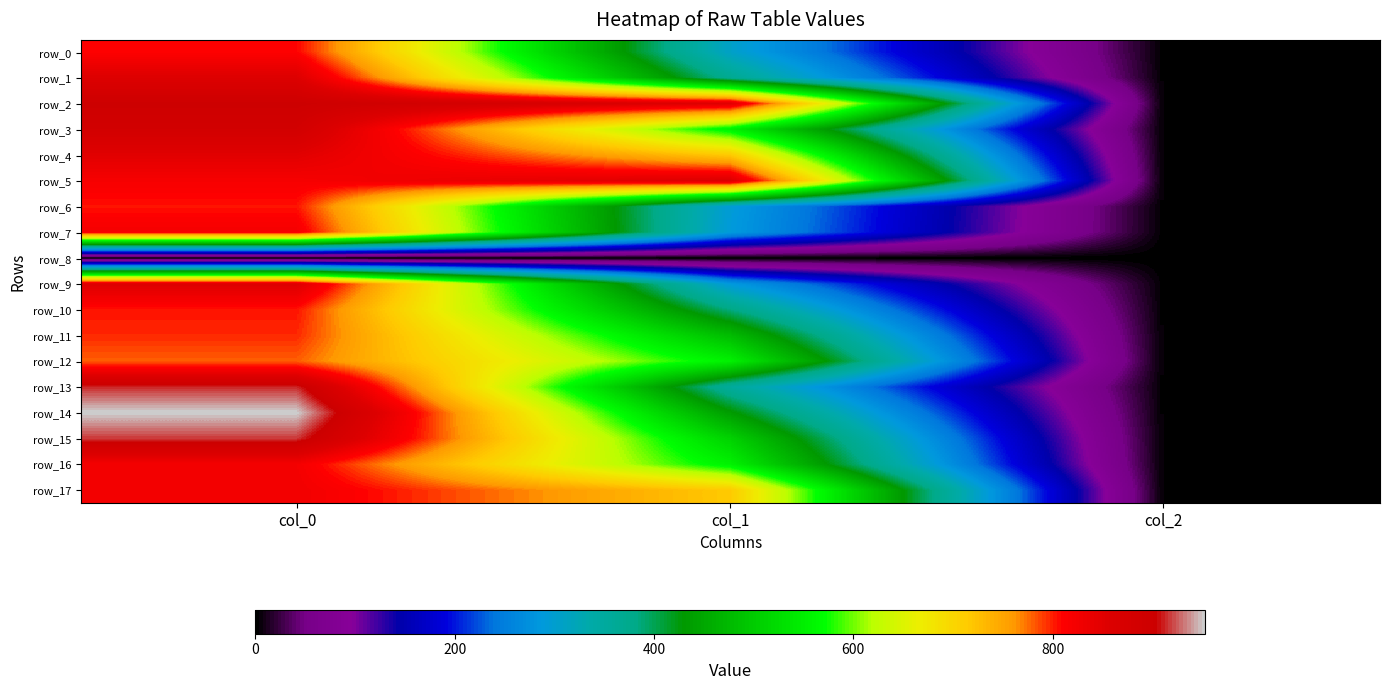

Rank the series by their maximum value, from lowest to highest.

row_8, row_12, row_11, row_6, row_10, row_0, row_7, row_16, row_17, row_4, row_1, row_9, row_5, row_3, row_2, row_13, row_15, row_14